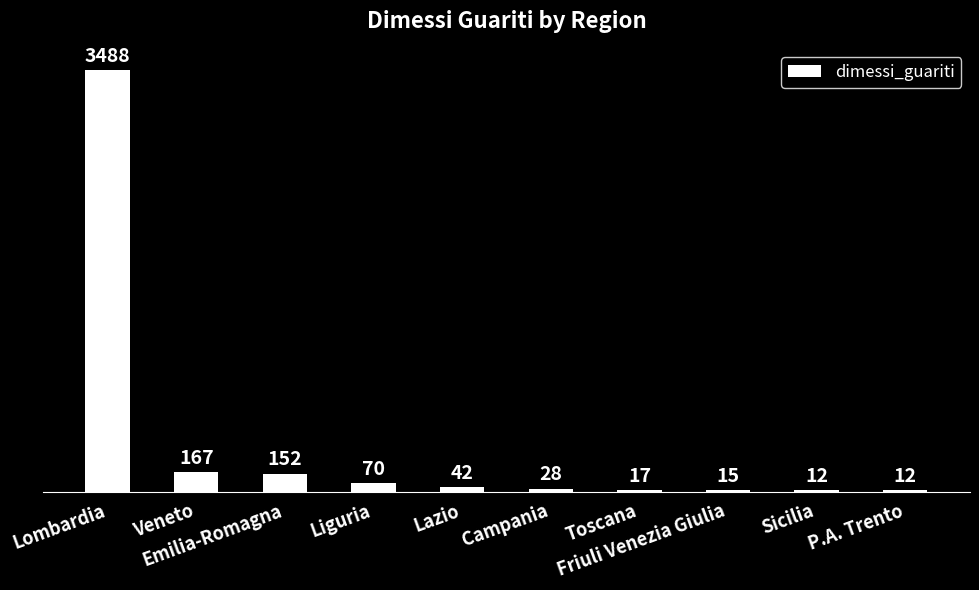

What is the value of the 1st bar from the left?

3488